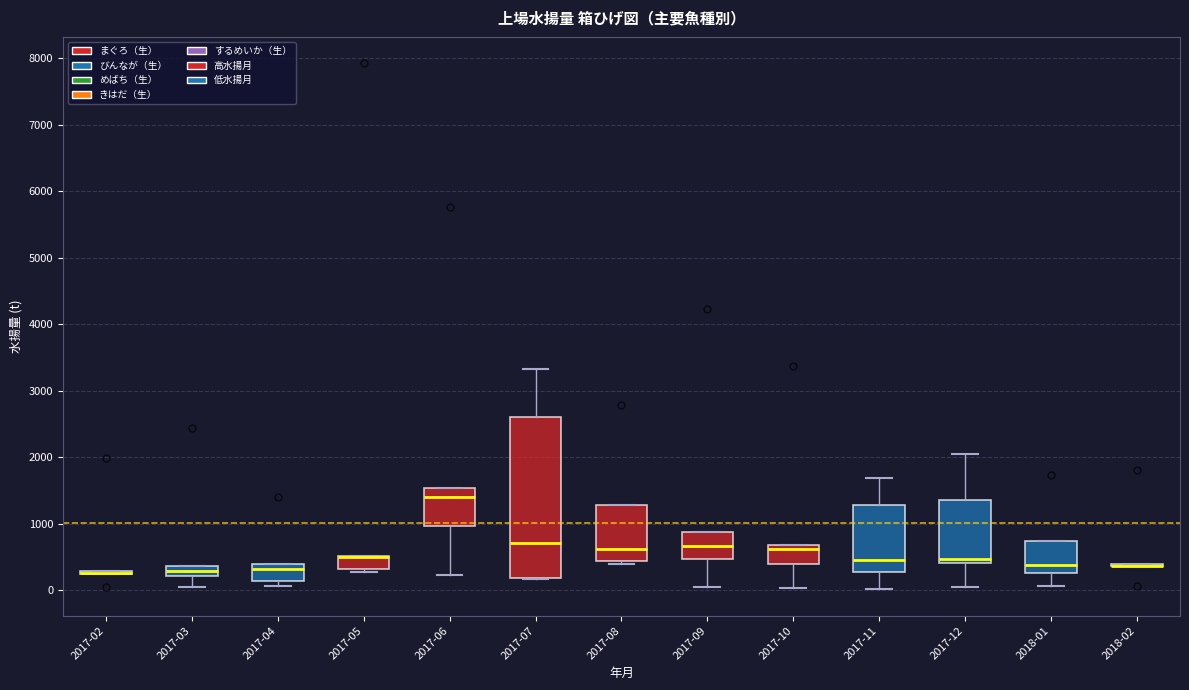

Where does the lower whisker of the box for 2017-10 end on the y-axis? The values are not printed on the chart, so give them approximately, as read against the axis.

0